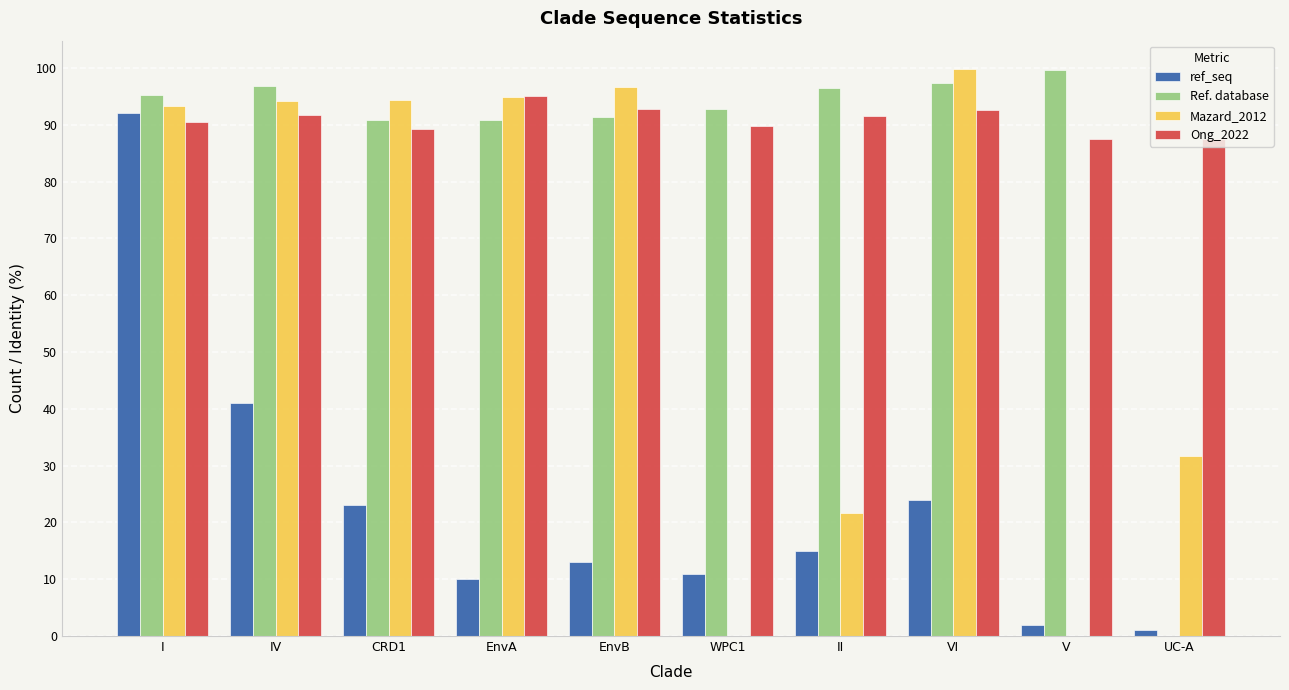

Which category has the highest value in the Ref. database series?

V